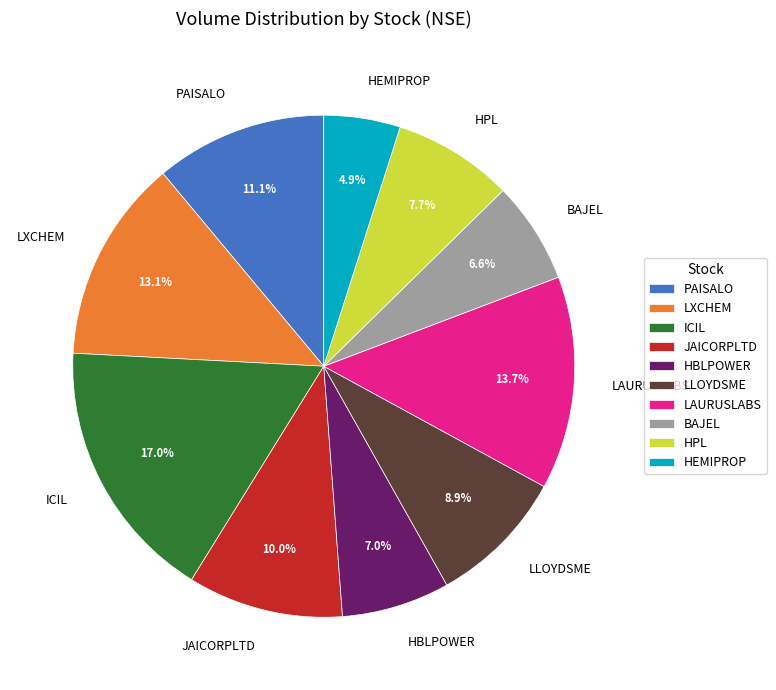

Is it true that HBLPOWER is 7% of the pie?

True